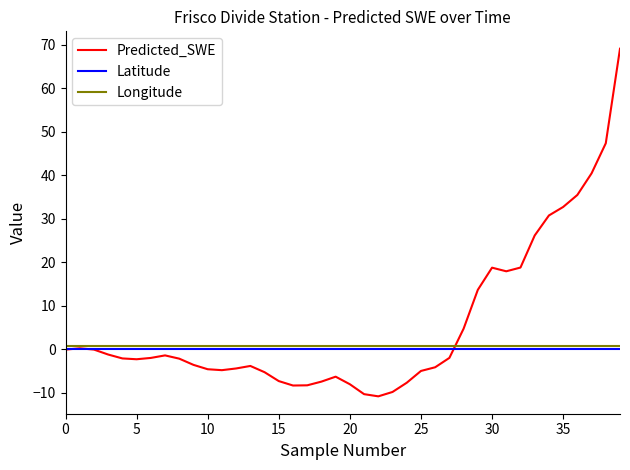

Which series ends up on top after the final intersection of Predicted_SWE and Latitude?

Predicted_SWE